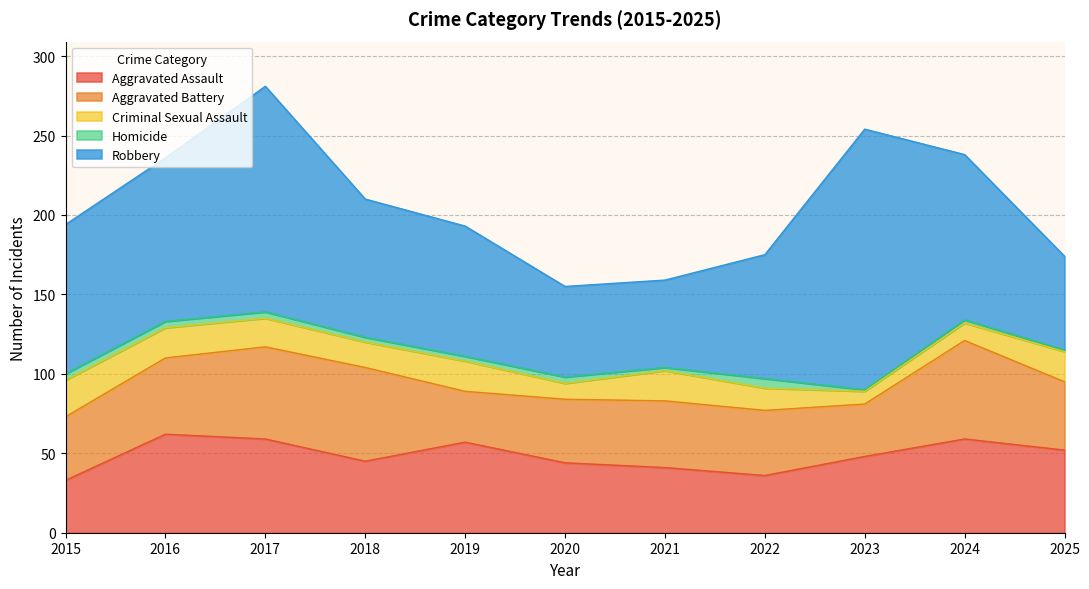

The Aggravated Assault series shows 41 at 2021. True or false?

True